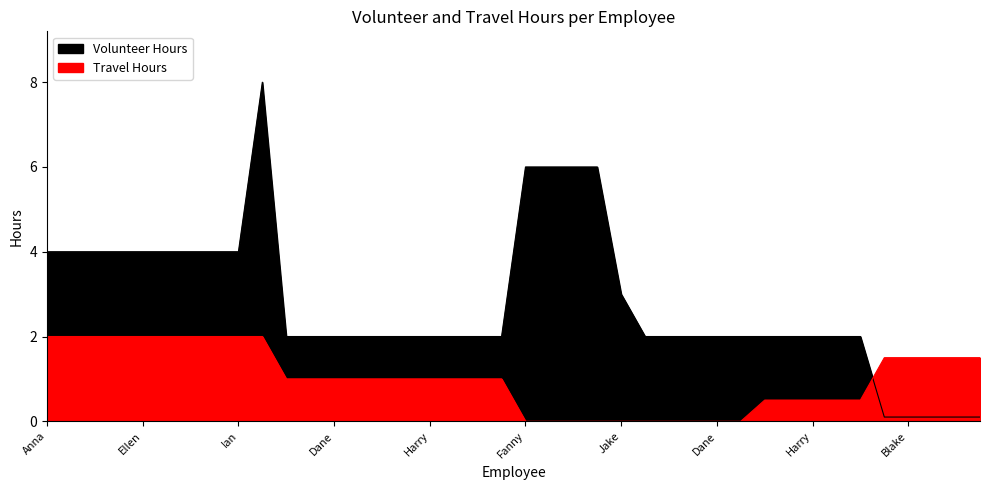

What is the spread (max minus min) of values at Cooper?

2.0